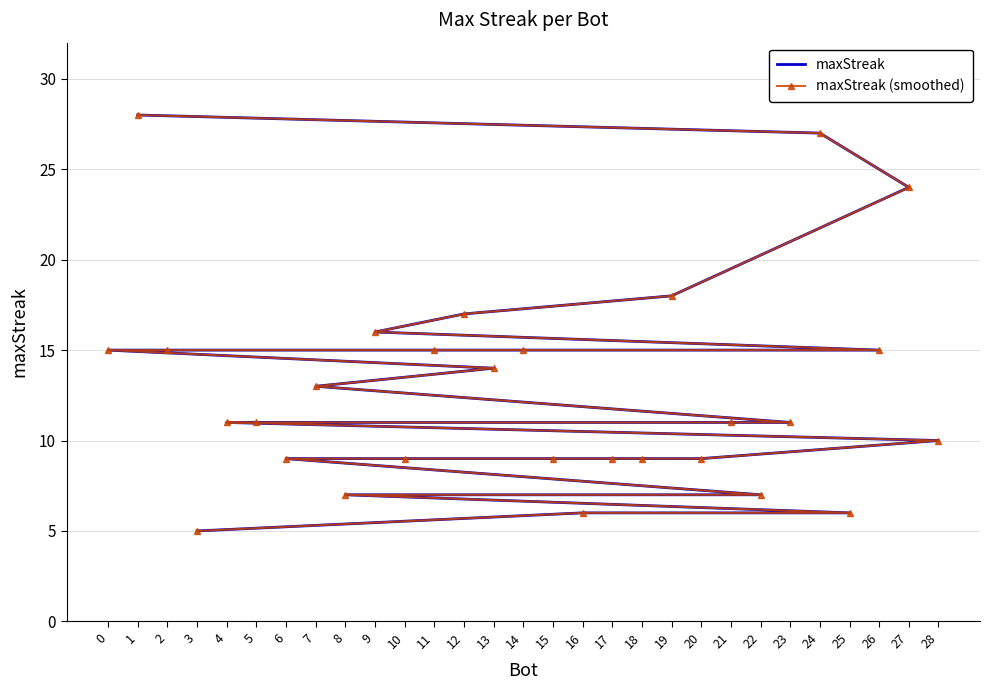

What is the lowest value of the maxStreak (smoothed) series?

5